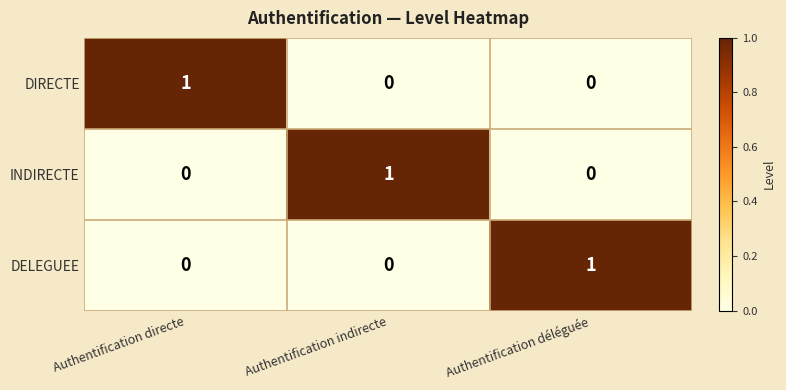

Is it true that INDIRECTE equals 1 at Authentification directe?

False